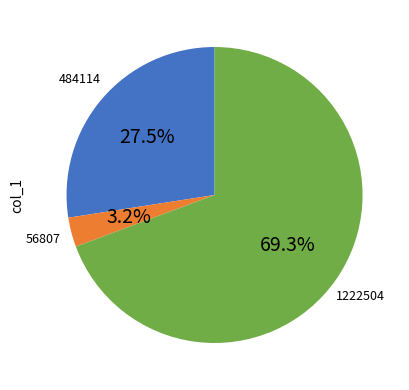

Does any single category account for the majority?

Yes